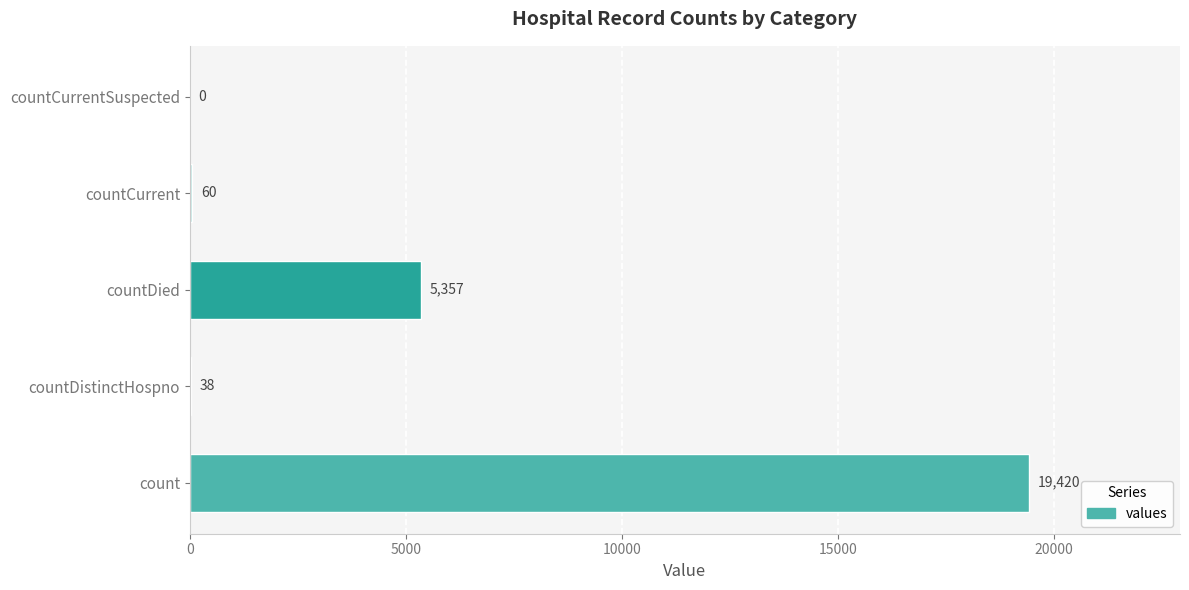

The value at countDied is 8410. True or false?

False